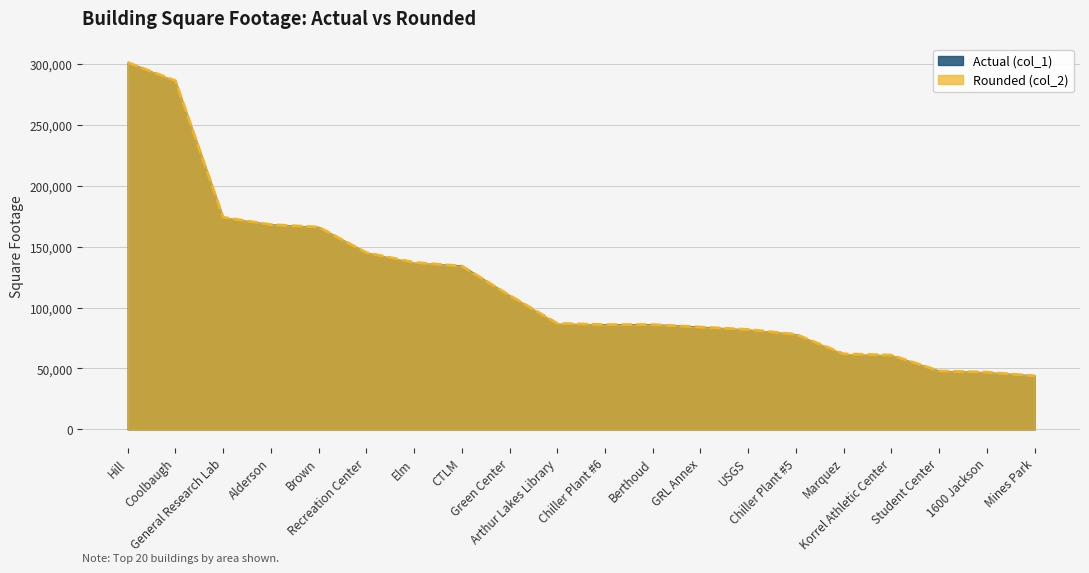

Reading left to right, what are all the values shown in this chart?

Actual (col_1): Hill=301323	Coolbaugh=285592	General Research Lab=173795	Alderson=168173	Brown=166126	Recreation Center=145060	Elm=136650	CTLM=134393	Green Center=109998	Arthur Lakes Library=86644	Chiller Plant #6=86269	Berthoud=86241	GRL Annex=84264	USGS=81872	Chiller Plant #5=78091	Marquez=61617	Korrel Athletic Center=60852	Student Center=48160	1600 Jackson=46891	Mines Park=44234
Rounded (col_2): Hill=301000	Coolbaugh=286000	General Research Lab=174000	Alderson=168000	Brown=166000	Recreation Center=145000	Elm=137000	CTLM=134000	Green Center=110000	Arthur Lakes Library=87000	Chiller Plant #6=86000	Berthoud=86000	GRL Annex=84000	USGS=82000	Chiller Plant #5=78000	Marquez=62000	Korrel Athletic Center=61000	Student Center=48000	1600 Jackson=47000	Mines Park=44000